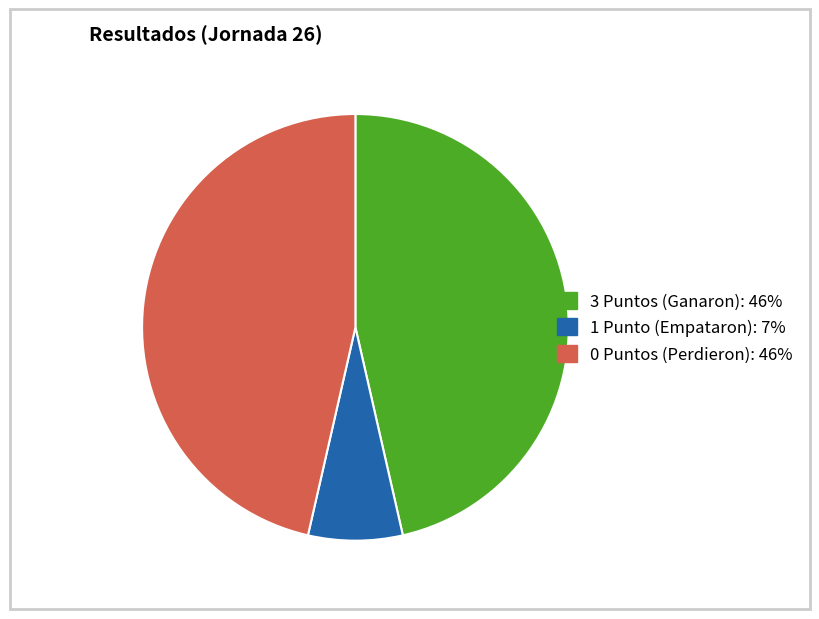

Does any single category account for the majority?

No